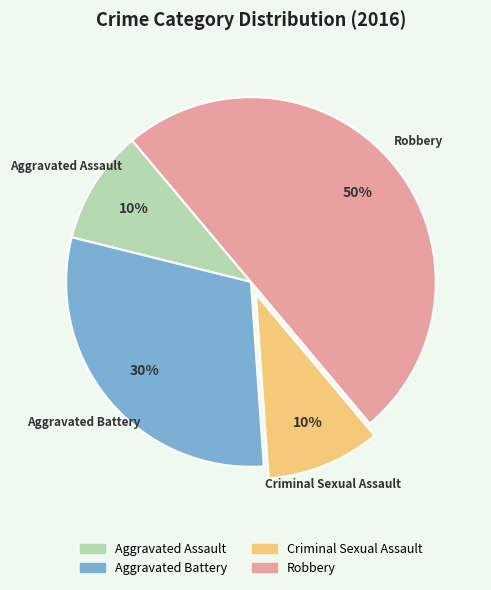

How many slices are in this pie chart?

4